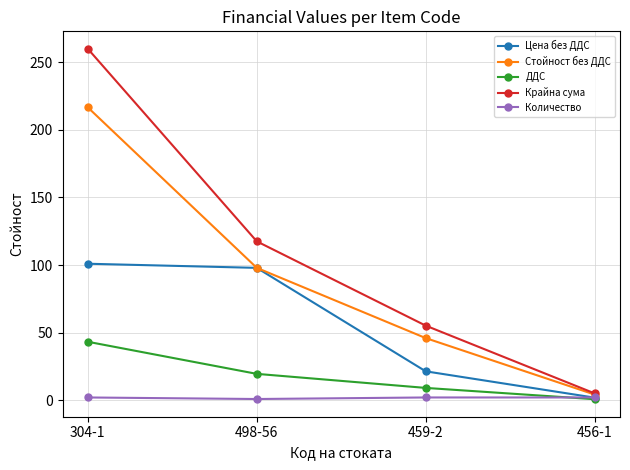

Reading right to left, what are all the values shown in this chart?

Цена без ДДС: 456-1=2.0	459-2=21.5	498-56=98.0	304-1=101.0
Стойност без ДДС: 456-1=4.3	459-2=46.0	498-56=98.0	304-1=216.5
ДДС: 456-1=0.9	459-2=9.2	498-56=19.6	304-1=43.3
Крайна сума: 456-1=5.2	459-2=55.2	498-56=117.5	304-1=259.9
Количество: 456-1=2.1	459-2=2.1	498-56=1.0	304-1=2.1